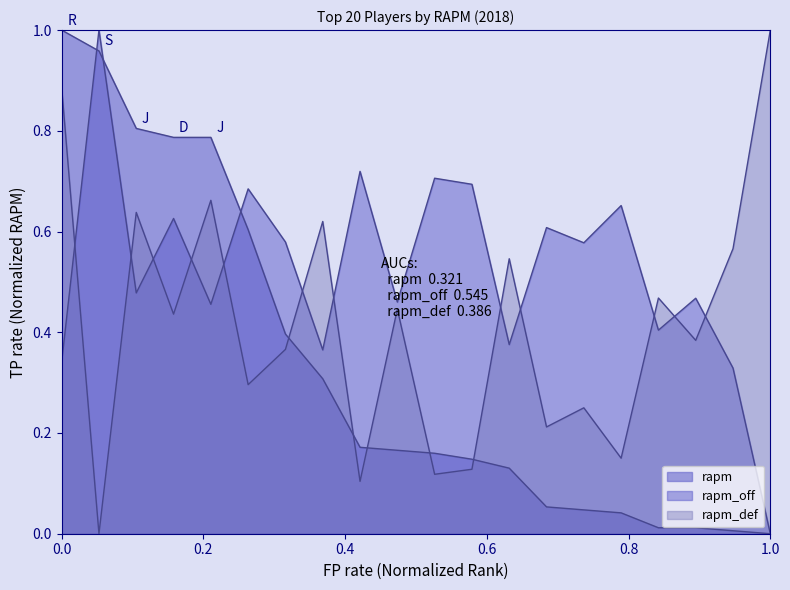

How many lines are shown in the chart?

3